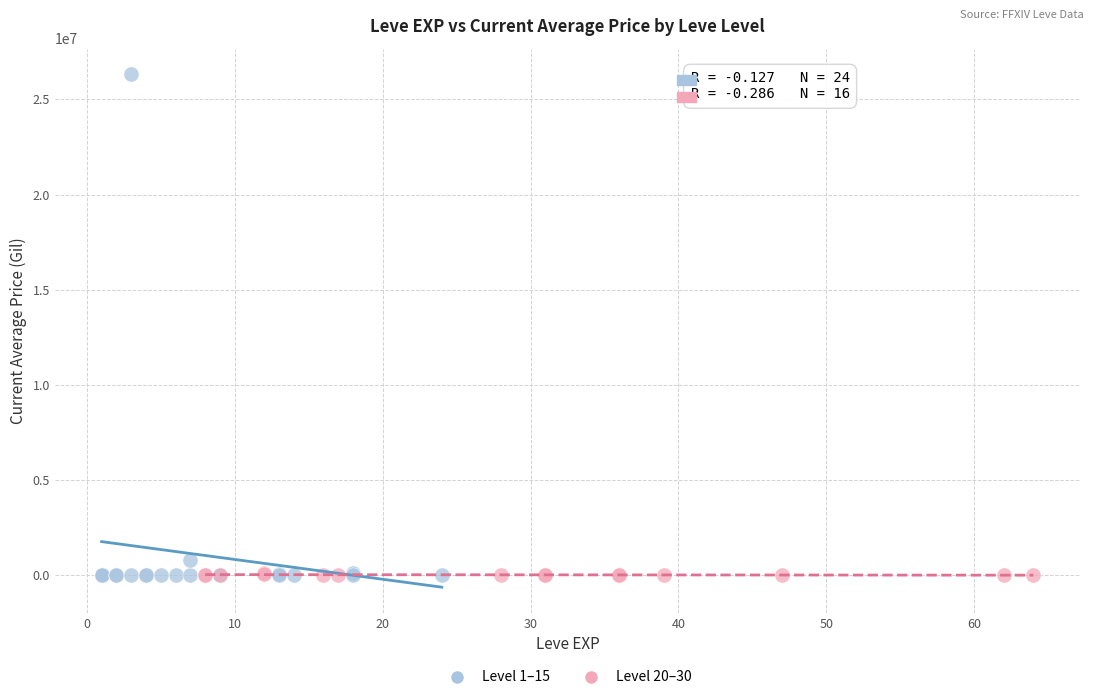

Which series has the widest spread of Y values?

Level 1–15